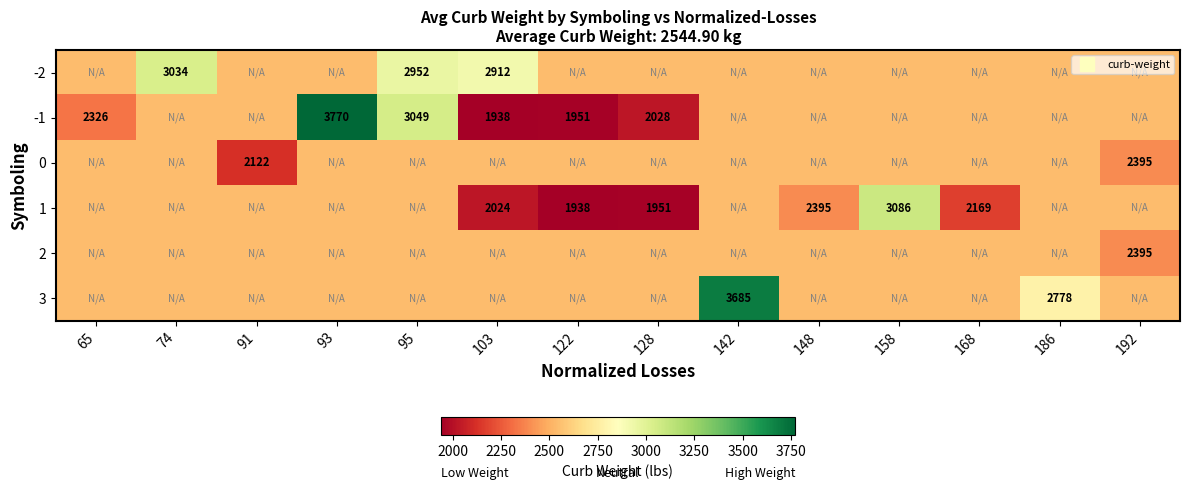

Is the value of 2 at 158 greater than the value of 1 at 103?

Yes